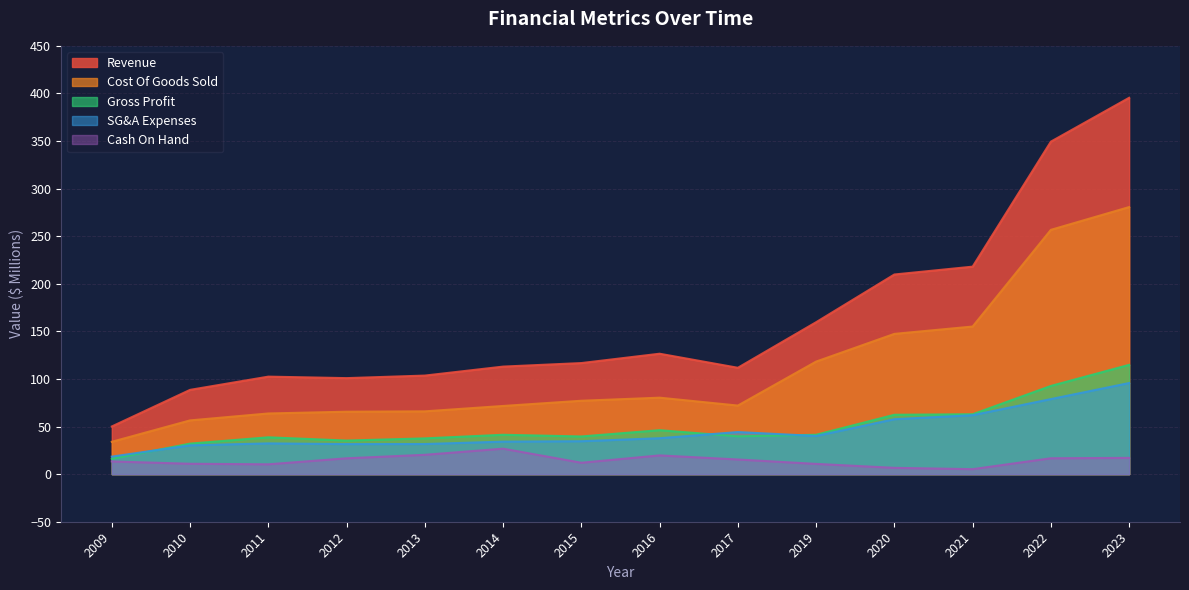

Reading left to right, what are all the values shown in this chart?

Revenue: 2009=50.1	2010=88.5	2011=102.4	2012=100.9	2013=103.6	2014=113.0	2015=116.7	2016=126.5	2017=111.8	2019=159.6	2020=209.8	2021=218.0	2022=349.3	2023=395.4
Cost Of Goods Sold: 2009=34.0	2010=56.5	2011=63.7	2012=65.6	2013=66.0	2014=71.6	2015=77.1	2016=80.3	2017=72.1	2019=118.3	2020=147.4	2021=155.1	2022=256.7	2023=280.6
Gross Profit: 2009=16.1	2010=32.1	2011=38.7	2012=35.3	2013=37.6	2014=41.4	2015=39.6	2016=46.2	2017=39.7	2019=41.4	2020=62.4	2021=62.9	2022=92.7	2023=114.8
SG&A Expenses: 2009=18.4	2010=30.3	2011=32.3	2012=31.6	2013=31.6	2014=34.1	2015=34.6	2016=37.7	2017=44.2	2019=40.1	2020=57.7	2021=61.9	2022=78.9	2023=95.7
Cash On Hand: 2009=13.4	2010=10.9	2011=10.3	2012=16.7	2013=20.3	2014=26.8	2015=12.0	2016=19.7	2017=15.4	2019=10.8	2020=6.6	2021=5.2	2022=16.7	2023=17.1